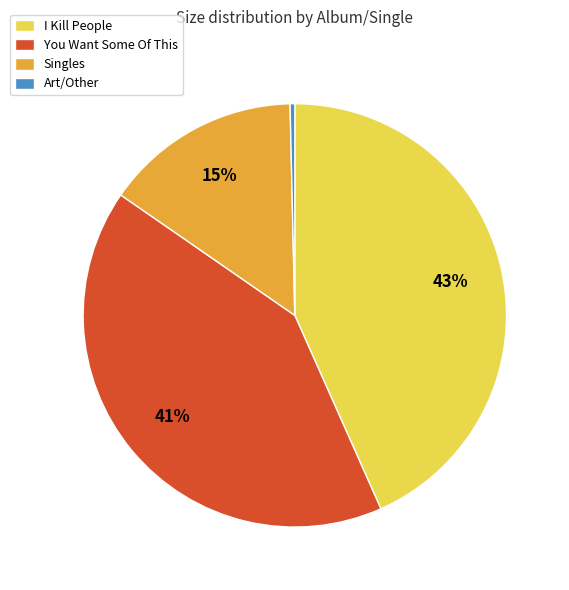

Between Singles and You Want Some Of This, which is larger?

You Want Some Of This